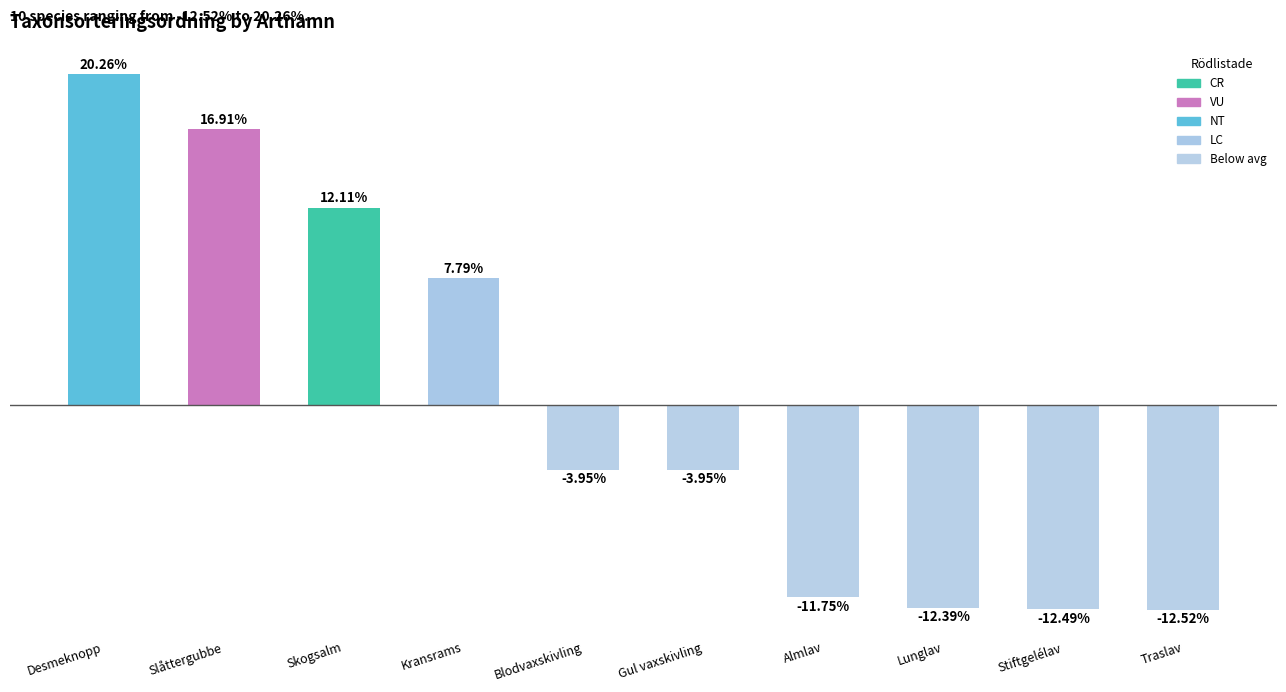

At which category does the chart reach its peak across all series?

Desmeknopp